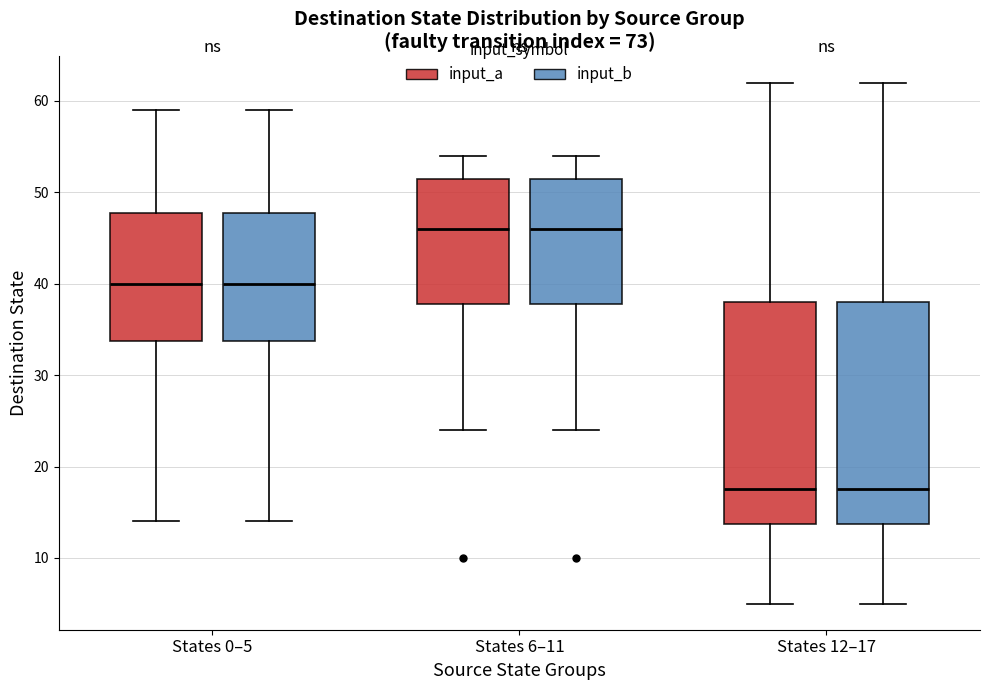

Where is the upper edge of the box for States 6–11 (input_b) on the y-axis? The values are not printed on the chart, so give them approximately, as read against the axis.

52